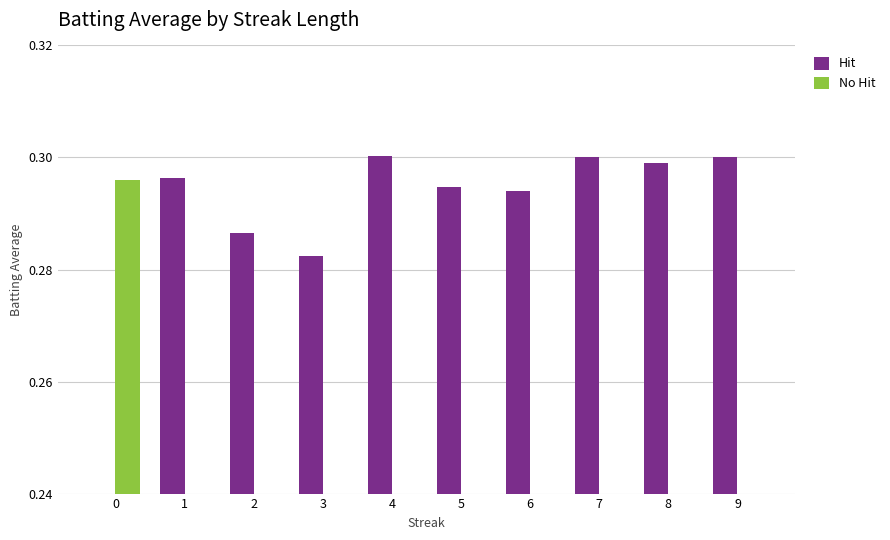

Which category has the highest value across all series?

4